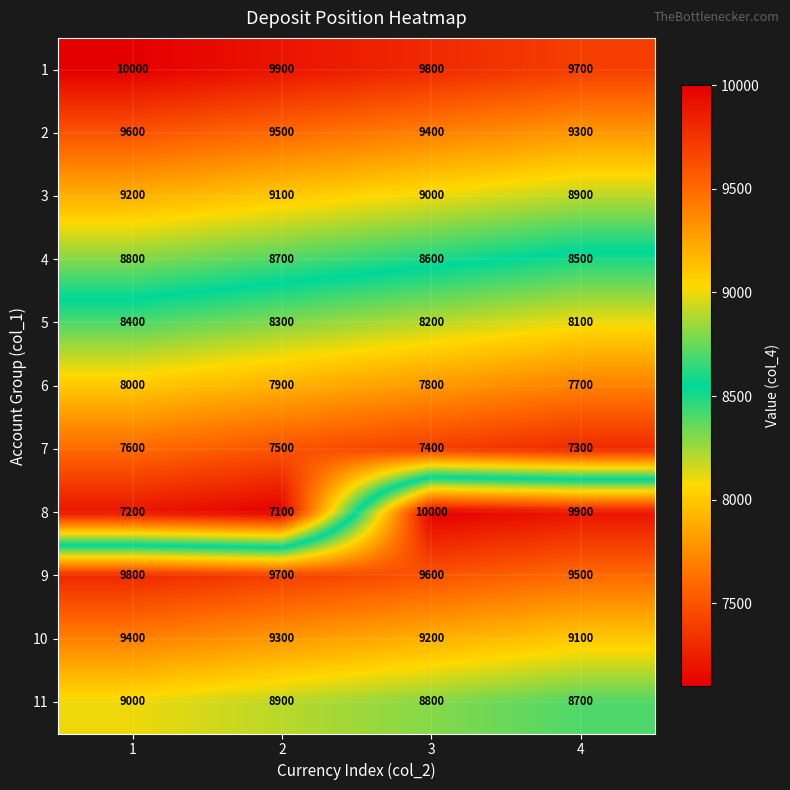

True or false: 9 has a value of 17282 at 2.

False